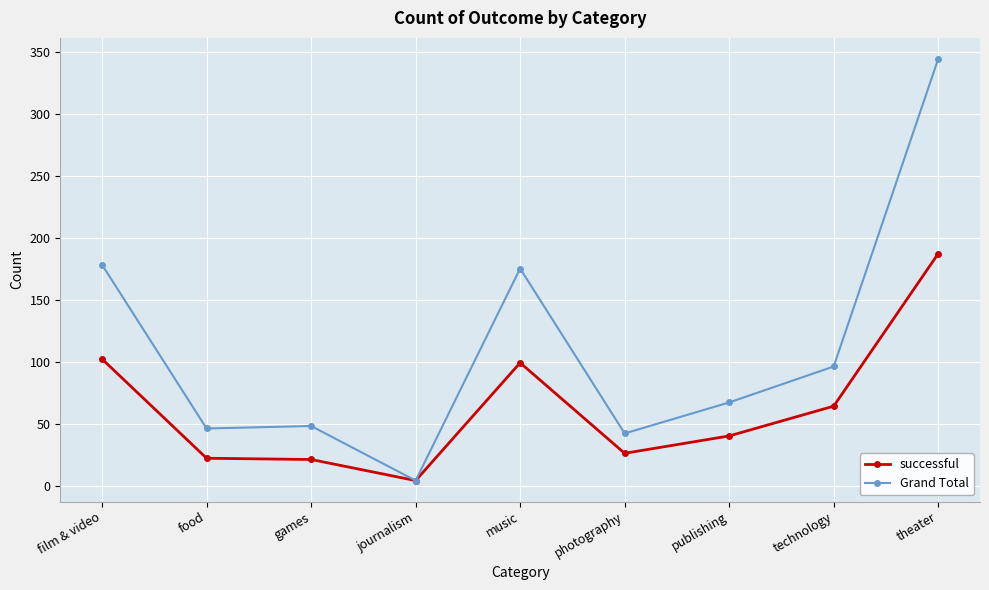

The Grand Total series shows 57 at music. True or false?

False